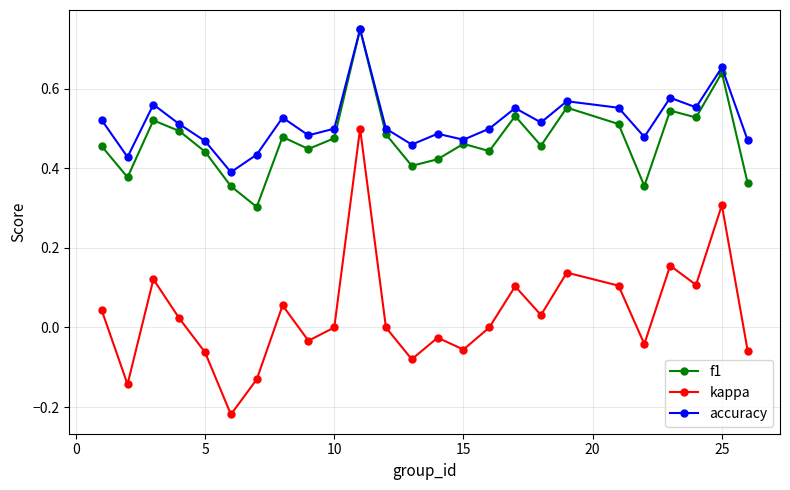

How many distinct data groups are displayed?

3